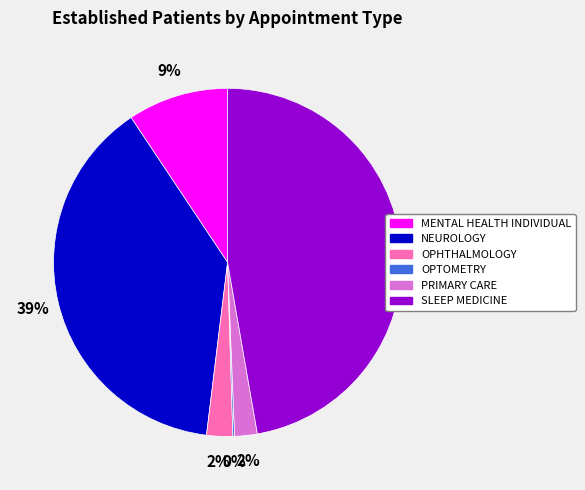

To the nearest percent, what portion does PRIMARY CARE represent?

2%